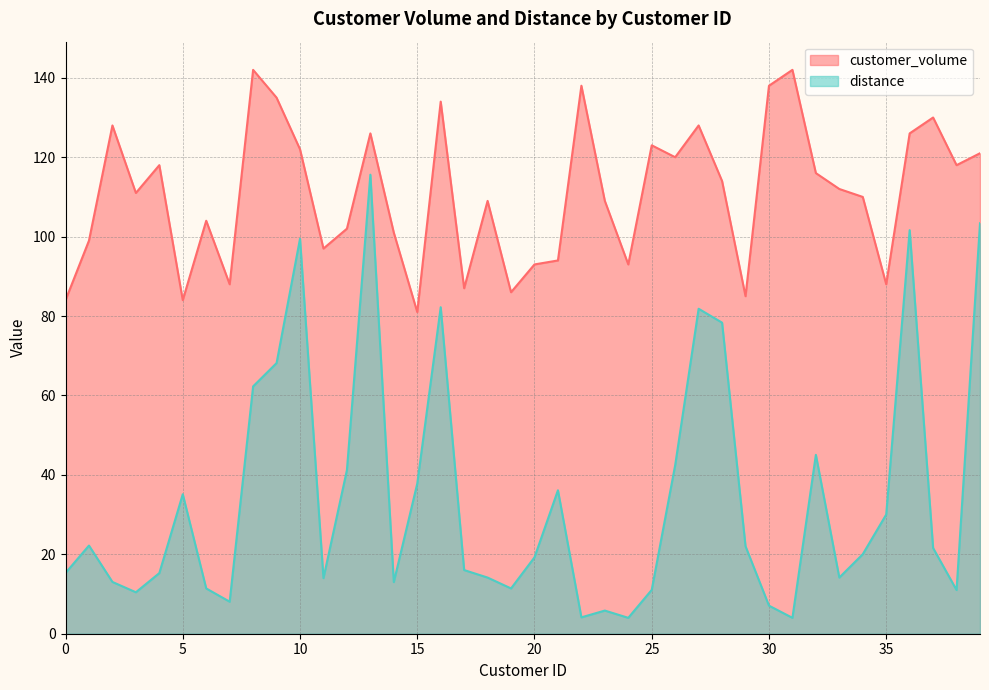

Reading left to right, what are all the values shown in this chart?

customer_volume: 84.0	99.0	128.0	111.0	118.0	84.0	104.0	88.0	142.0	135.0	122.0	97.0	102.0	126.0	101.0	81.0	134.0	87.0	109.0	86.0	93.0	94.0	138.0	109.0	93.0	123.0	120.0	128.0	114.0	85.0	138.0	142.0	116.0	112.0	110.0	88.0	126.0	130.0	118.0	121.0
distance: 15.3	22.2	13.0	10.4	15.3	35.1	11.4	8.1	62.3	68.2	99.5	14.0	41.2	115.6	13.0	37.8	82.2	16.0	14.1	11.4	19.2	36.1	4.1	5.8	4.0	11.0	42.4	81.8	78.3	22.0	7.1	4.0	45.0	14.1	20.0	30.0	101.6	21.6	11.0	103.4